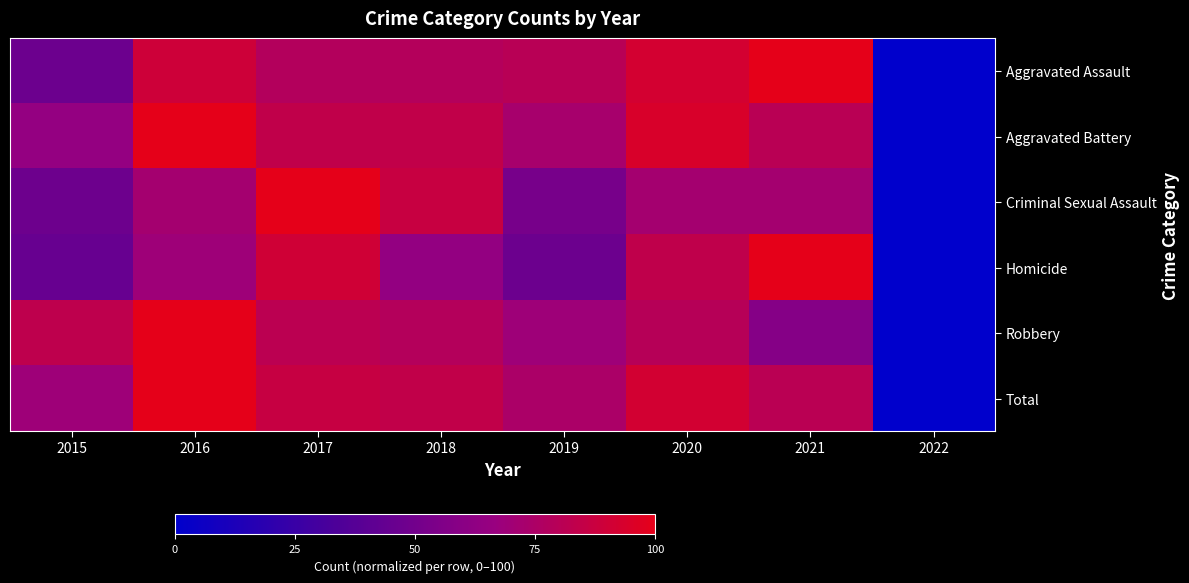

Reading right to left, what are all the values shown in this chart?

Aggravated Assault: 2022=0.0	2021=100.0	2020=91.9	2019=80.1	2018=78.3	2017=77.8	2016=89.1	2015=47.5
Aggravated Battery: 2022=0.0	2021=80.5	2020=94.5	2019=72.8	2018=84.3	2017=83.9	2016=100.0	2015=64.6
Criminal Sexual Assault: 2022=0.0	2021=71.7	2020=71.7	2019=52.2	2018=87.0	2017=100.0	2016=71.7	2015=47.8
Homicide: 2022=0.0	2021=100.0	2020=83.3	2019=47.6	2018=64.3	2017=90.5	2016=69.0	2015=45.2
Robbery: 2022=0.0	2021=58.2	2020=79.3	2019=68.8	2018=78.3	2017=81.2	2016=100.0	2015=83.2
Total: 2022=0.0	2021=81.0	2020=91.7	2019=74.5	2018=84.3	2017=86.7	2016=100.0	2015=69.1